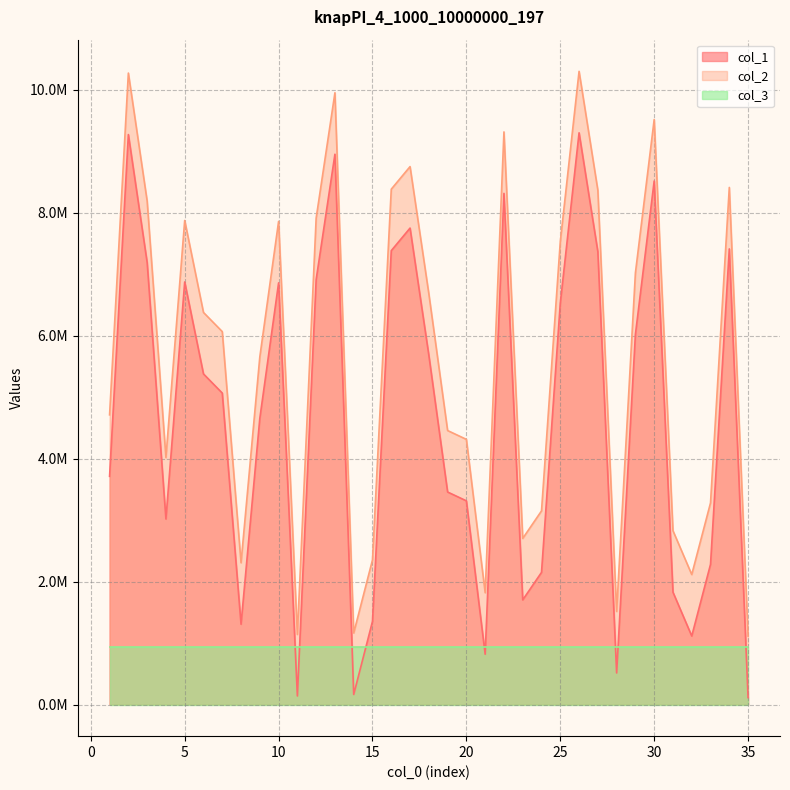

Does the chart display data point markers on the line(s)?

No